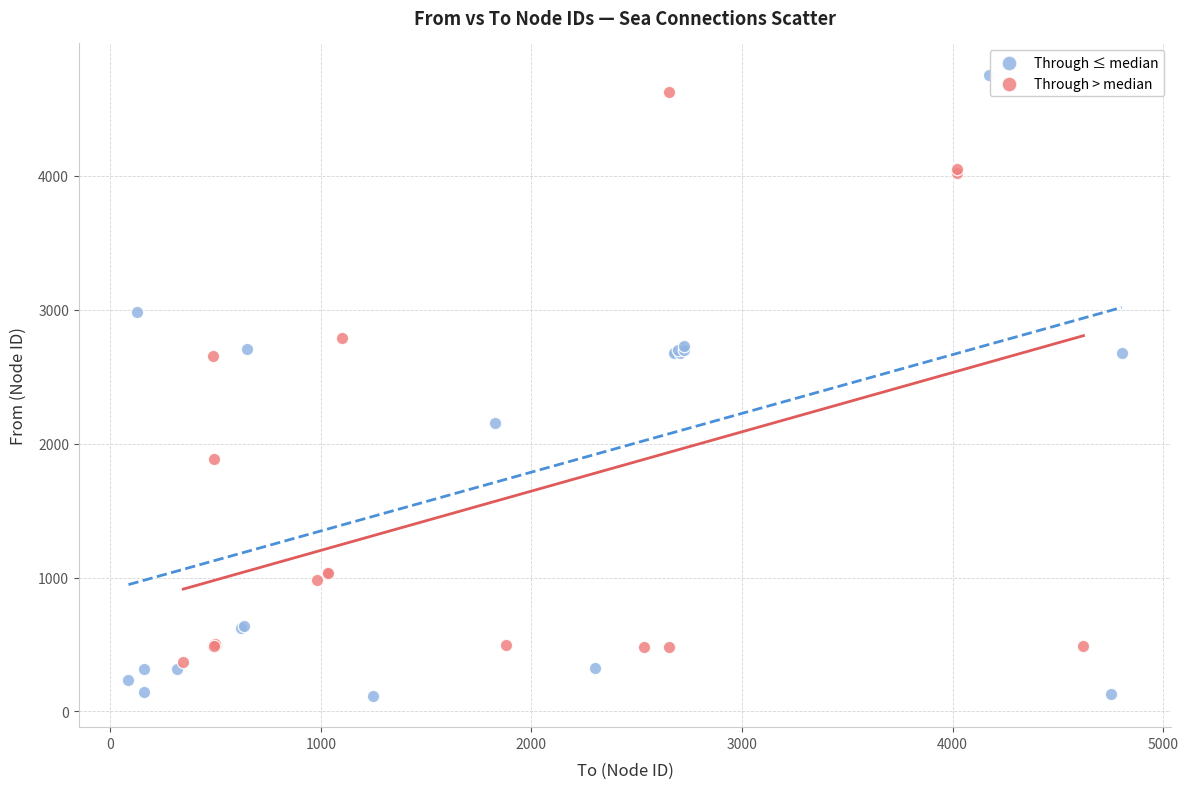

Which series contains the highest Y value?

Through ≤ median